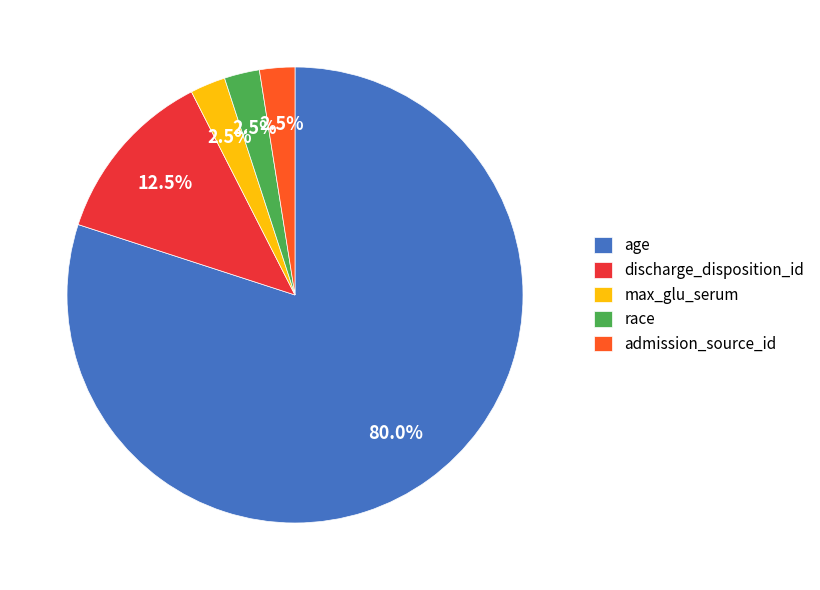

Which slice is the largest?

age